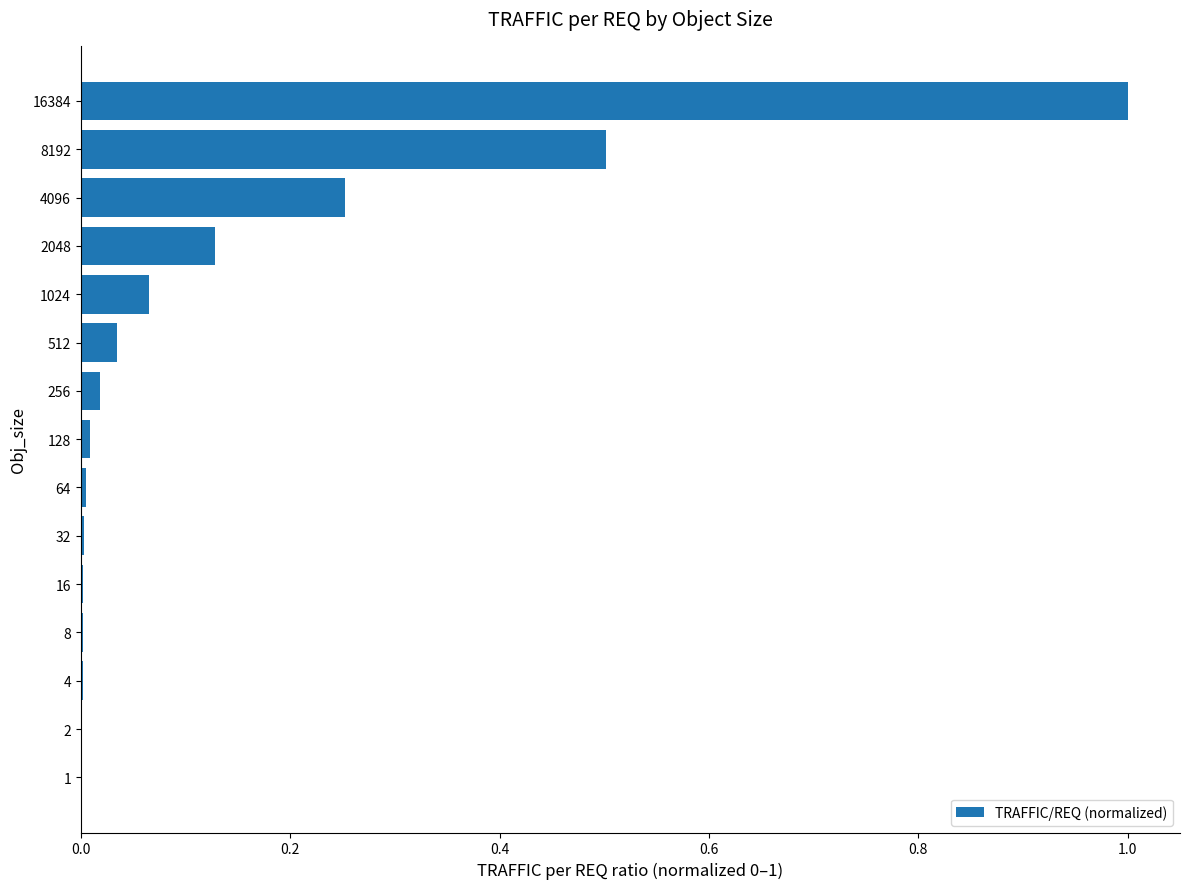

Is it true that the value at 1 is 0.0?

True